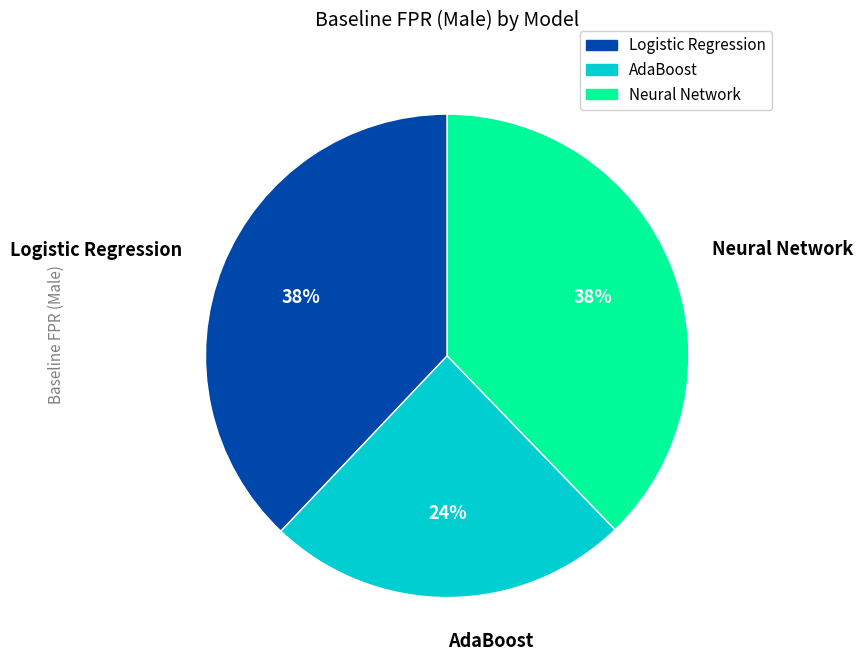

Is the sum of Neural Network and AdaBoost greater than half?

Yes